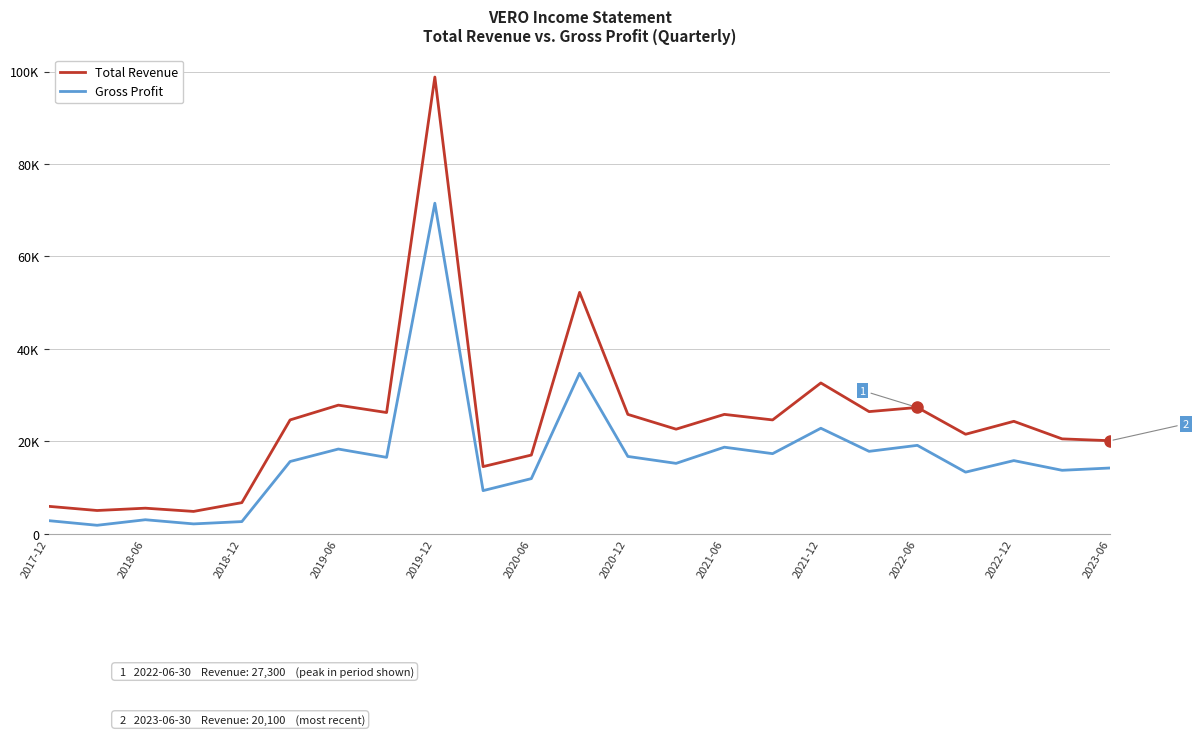

The Total Revenue series shows 46160 at 2019-06. True or false?

False